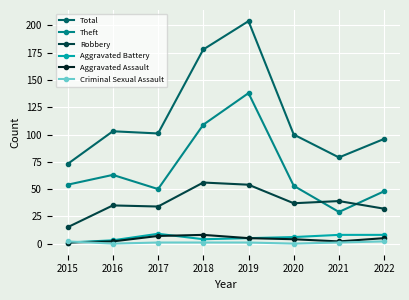

How many data points in Theft are less than 54?

4